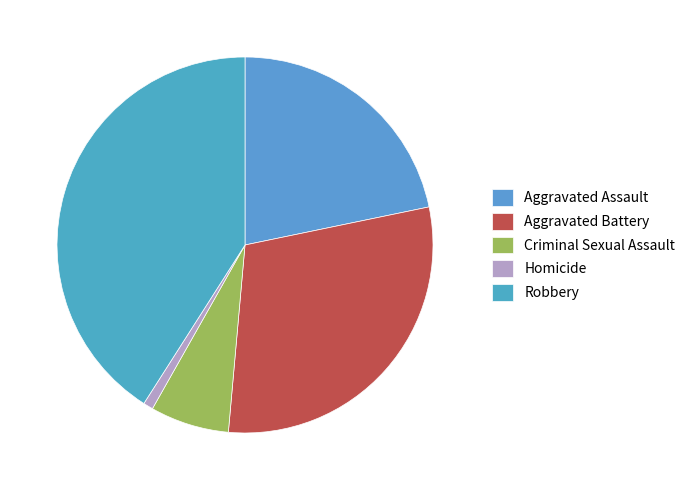

To the nearest percent, what percentage of the pie is Aggravated Assault?

22%